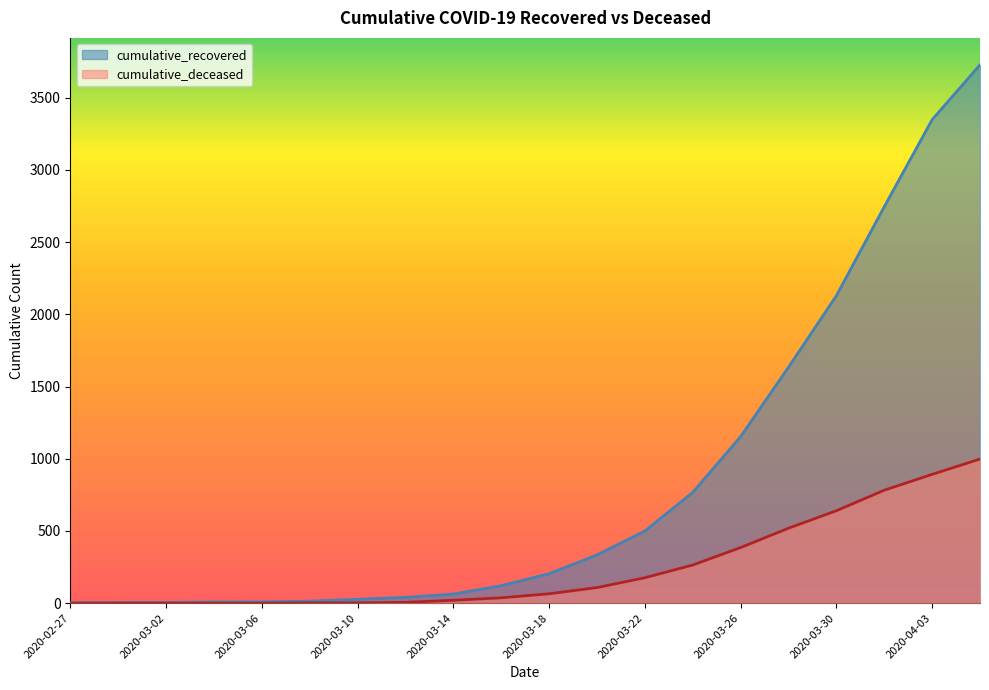

What is the total value across all series at 2020-03-02?

5